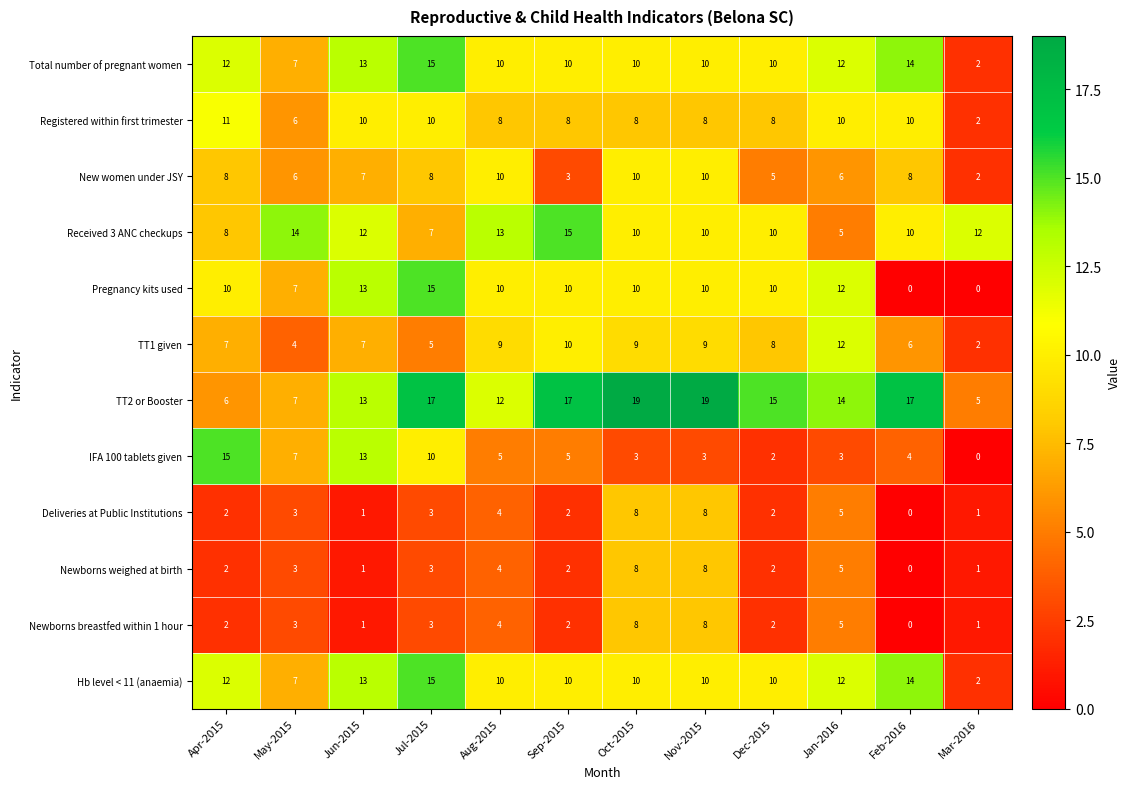

What is the average value of the Total number of pregnant women series?

10